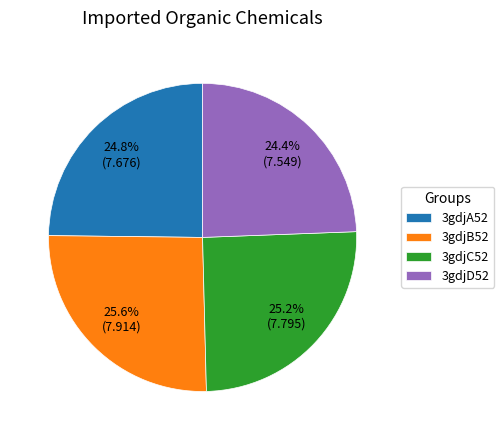

The 3gdjA52 slice represents 25% of the pie. True or false?

True